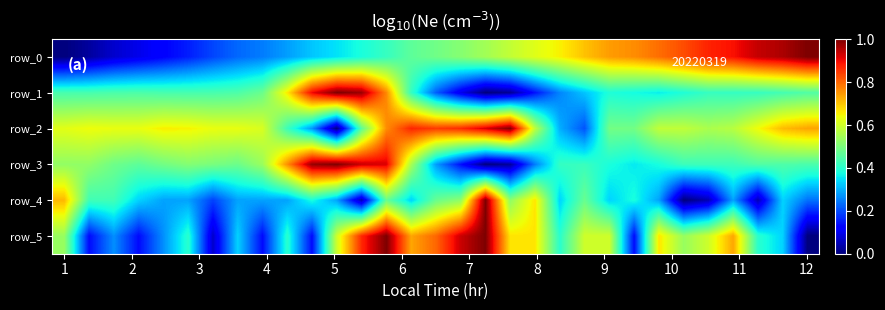

What is the difference between the maximum and second lowest values in the row_2 series?

0.8